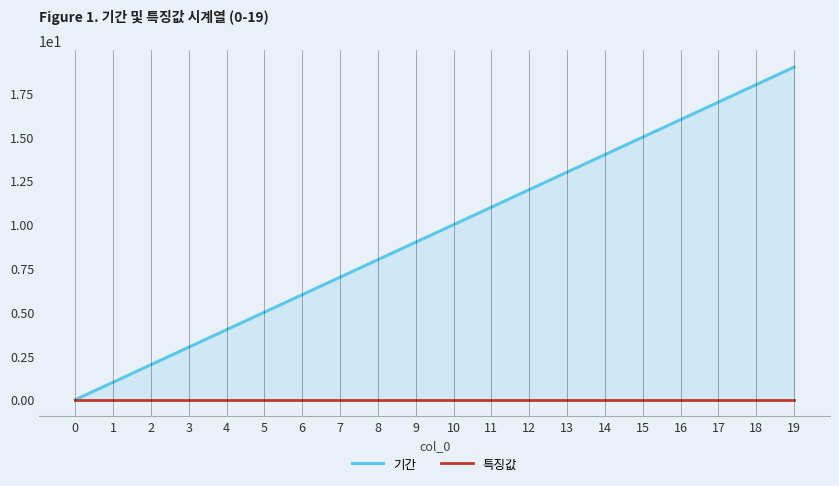

How many series are shown in this chart?

2